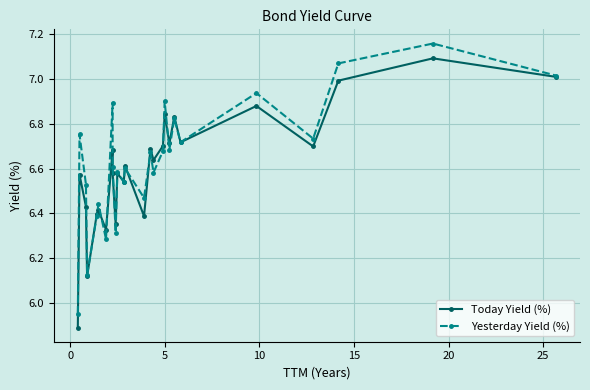

Is it true that Today Yield (%) equals 4.2 at 24?

False